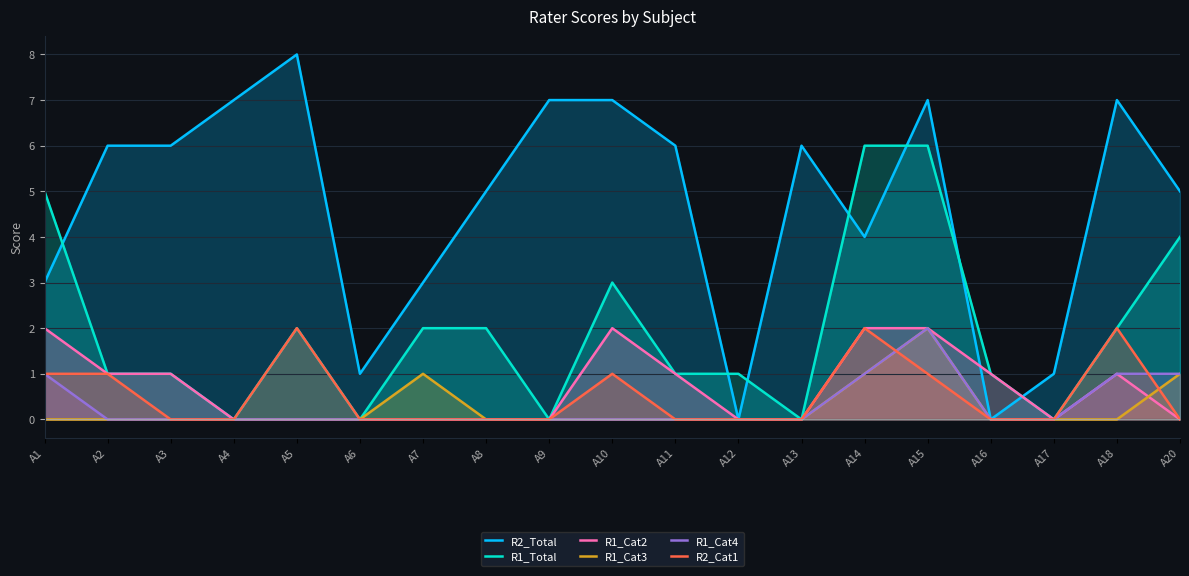

What is the difference between the maximum and minimum values in the R2_Total series?

8